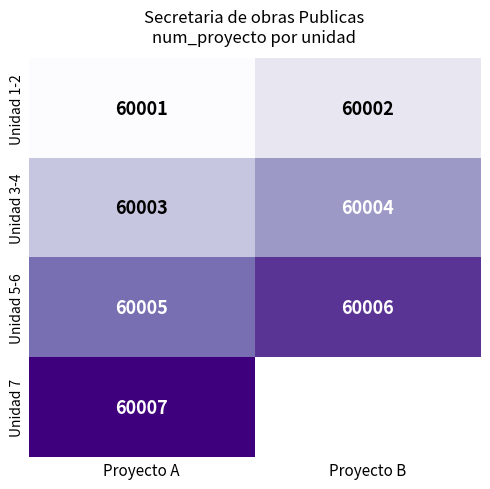

What is the minimum value shown in the chart?

60001.0